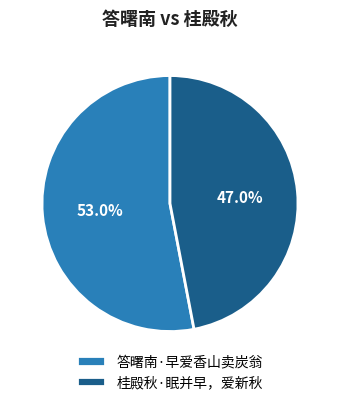

To the nearest percent, what percentage of the pie is 桂殿秋·眠并早，爱新秋?

47%